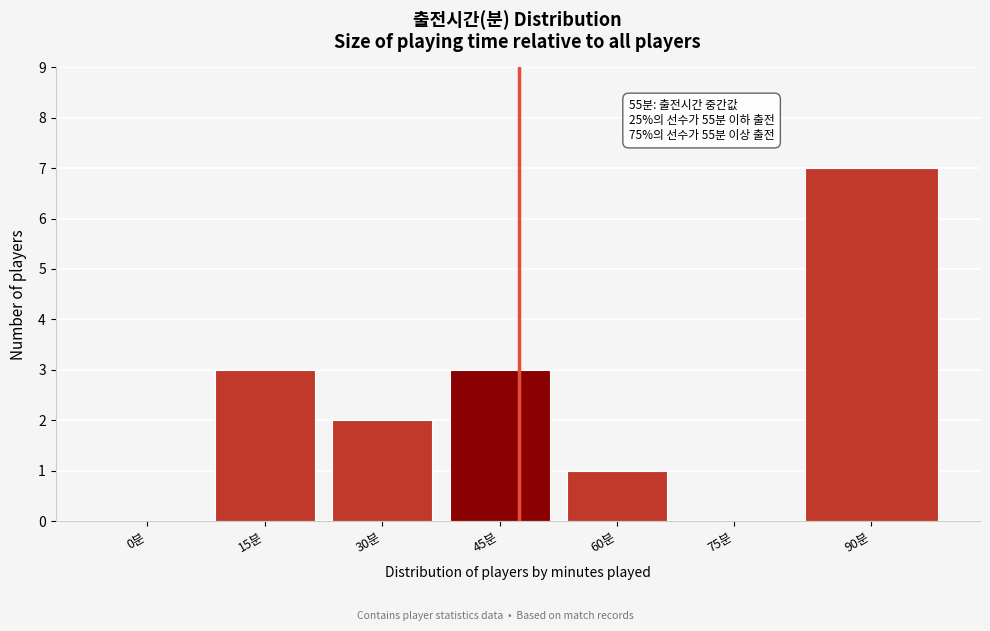

Reading left to right, list all the values displayed in this chart.

0분=0	15분=3	30분=2	45분=3	60분=1	75분=0	90분=7